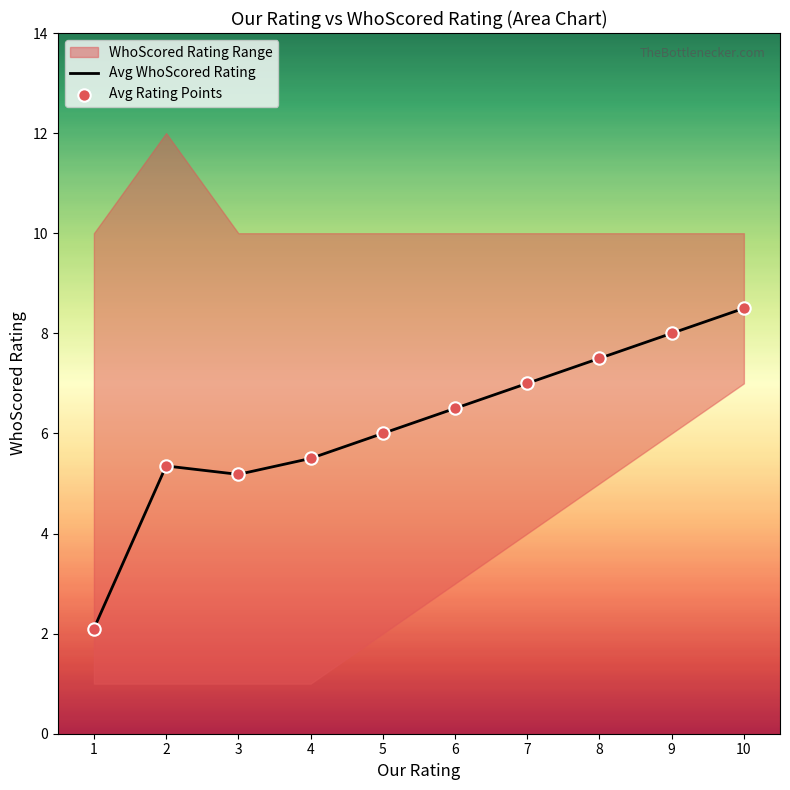

What is the total value across all series at 5?

12.0